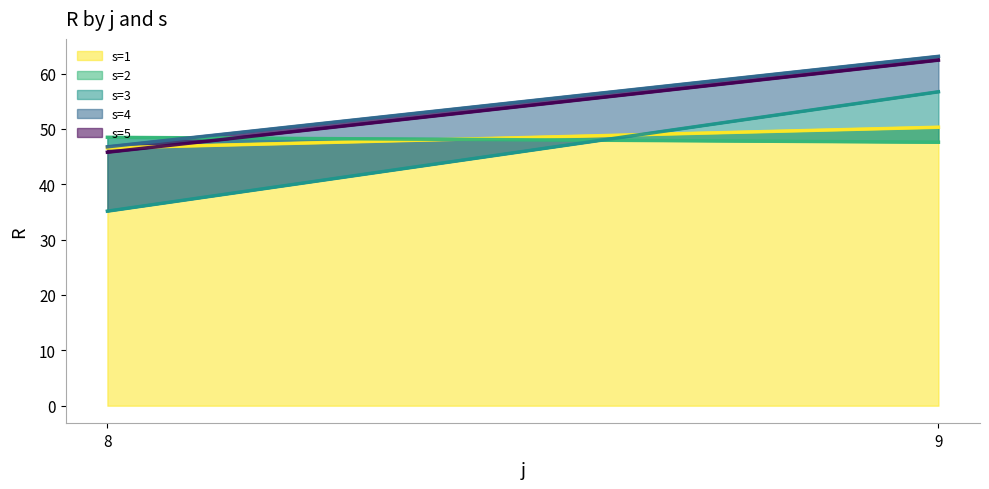

At which label does s=1 first exceed 50?

9